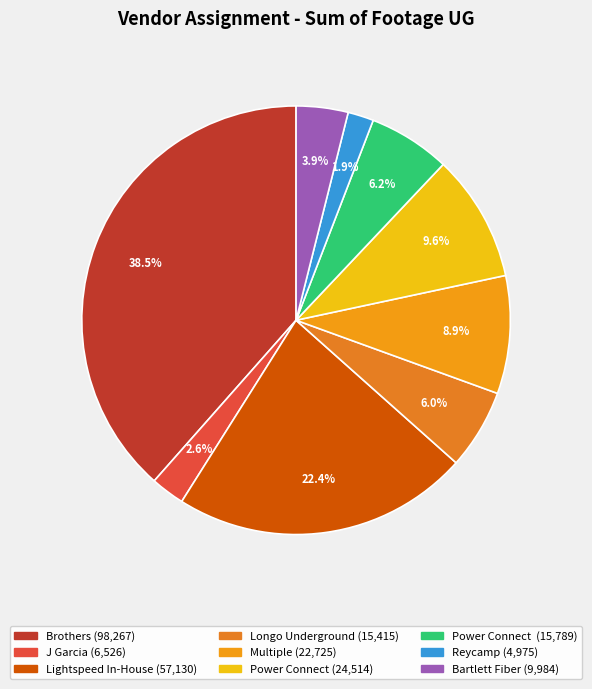

Rank the categories by value from highest to lowest.

Brothers, Lightspeed In-House, Power Connect, Multiple, Power Connect , Longo Underground, Bartlett Fiber, J Garcia, Reycamp